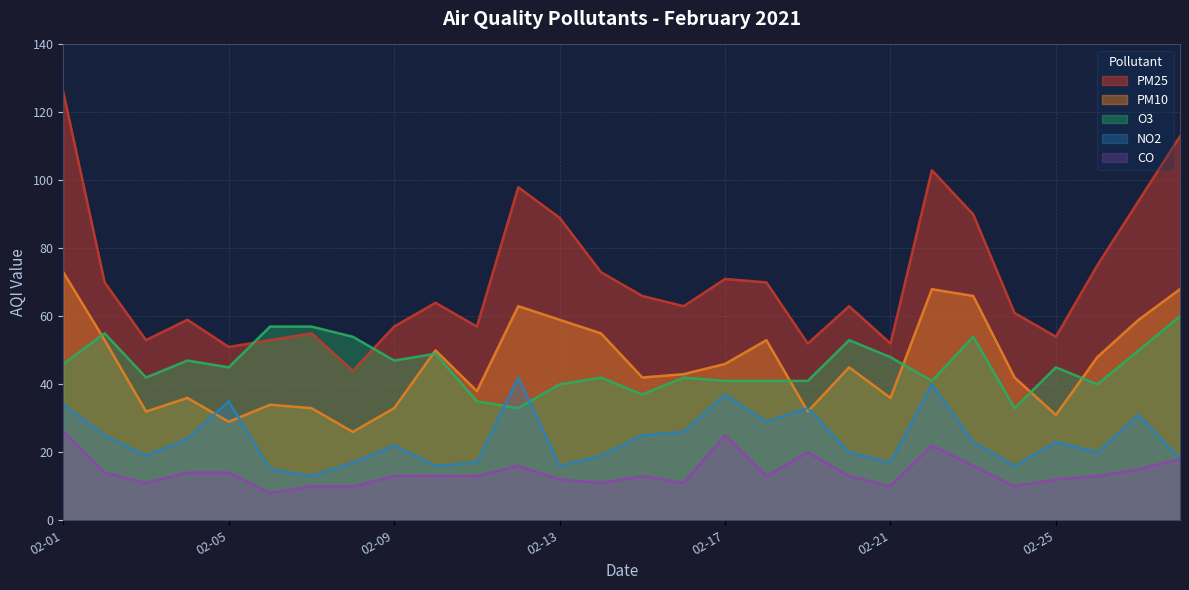

In no2, how many points are lower than both neighbors (excluding endpoints)?

8